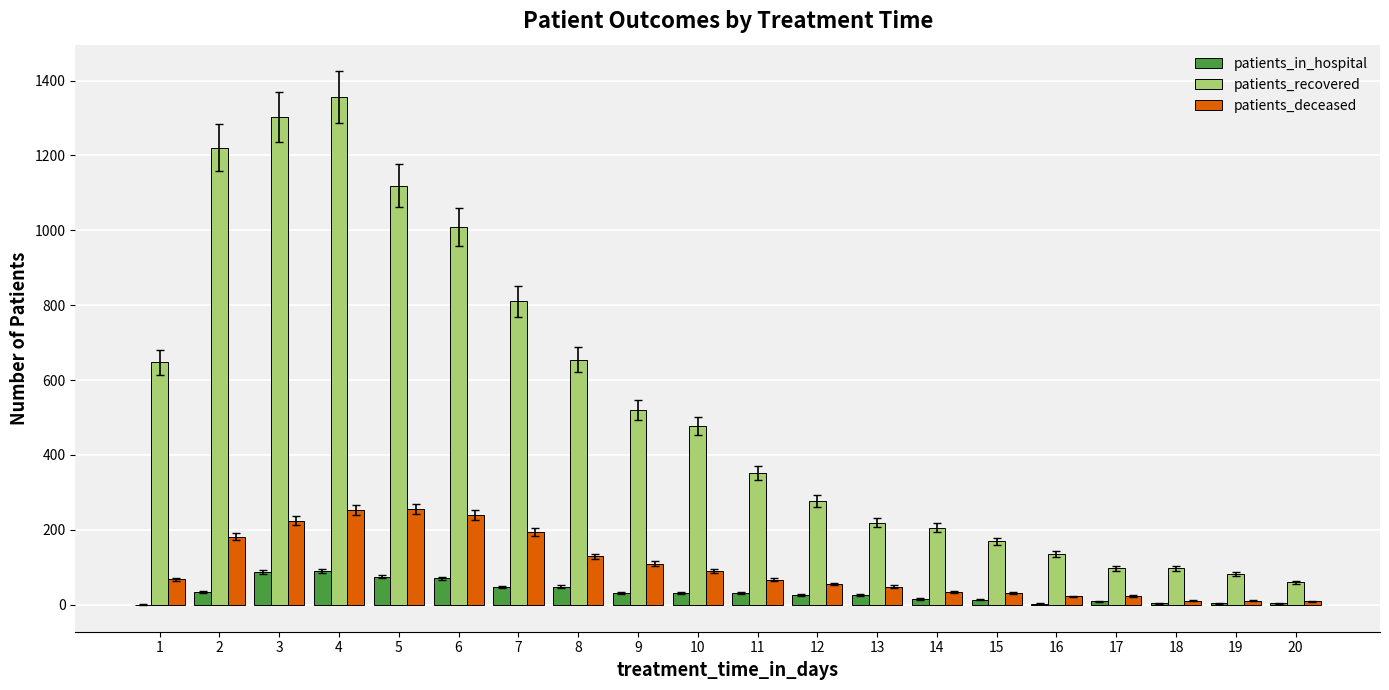

Which series changed the most between 3 and 6?

patients_recovered